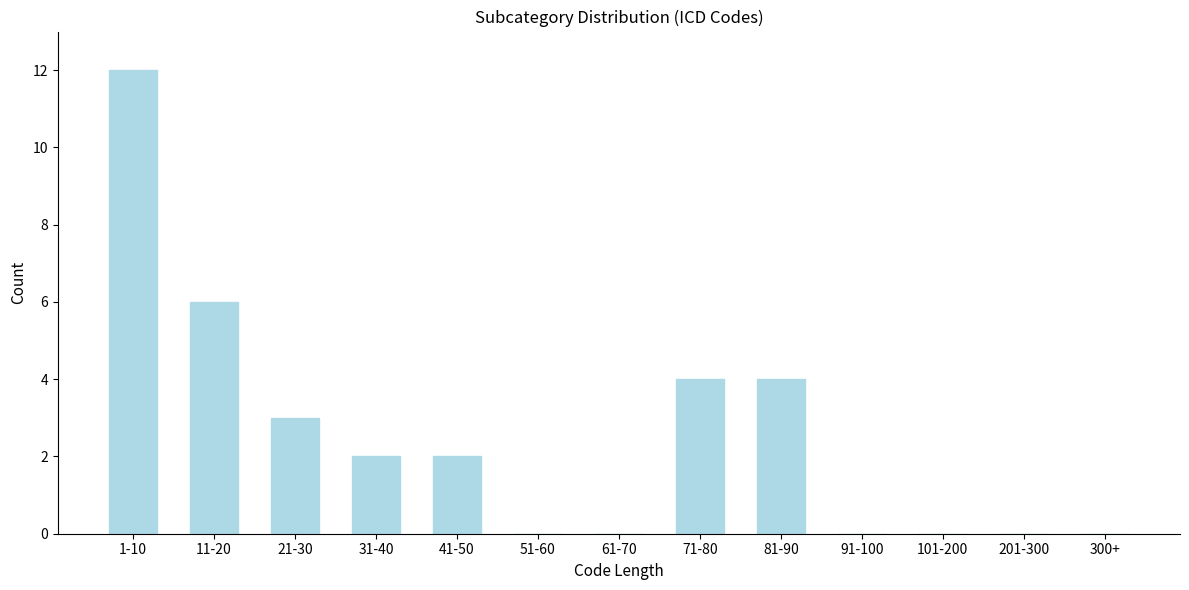

Reading left to right, extract all data points from this chart.

1-10=12	11-20=6	21-30=3	31-40=2	41-50=2	51-60=0	61-70=0	71-80=4	81-90=4	91-100=0	101-200=0	201-300=0	300+=0